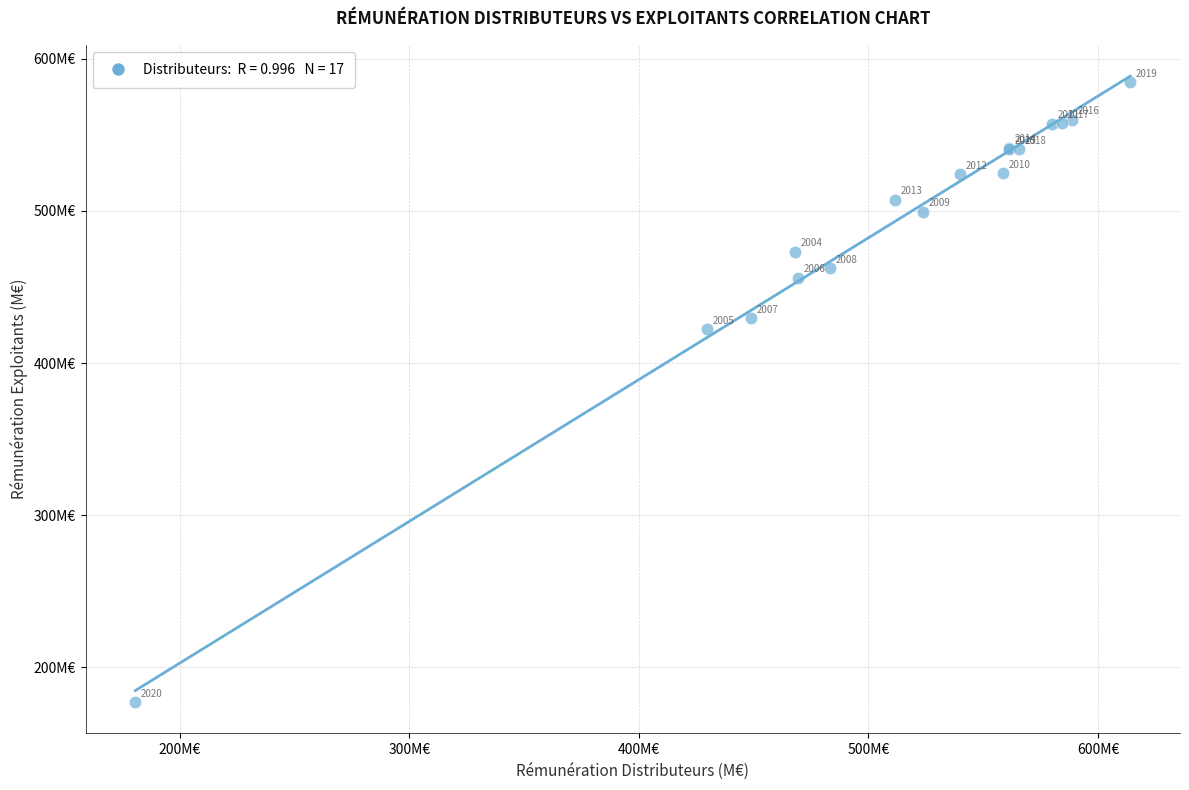

What Y value in the scatter plot is closest to 380?

422.0